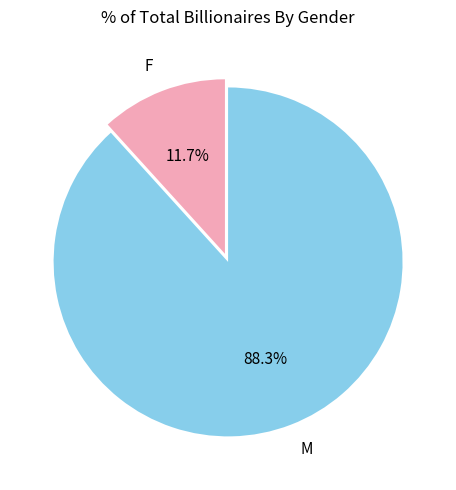

True or false: M accounts for 77% of the total.

False